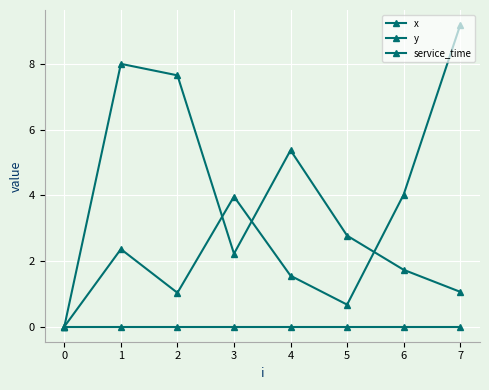

Reading left to right, transcribe all the data shown in this chart.

x: 0.0	8.0	7.7	2.2	5.4	2.8	1.7	1.1
y: 0.0	2.4	1.0	4.0	1.6	0.7	4.0	9.2
service_time: 0.0	0.0	0.0	0.0	0.0	0.0	0.0	0.0